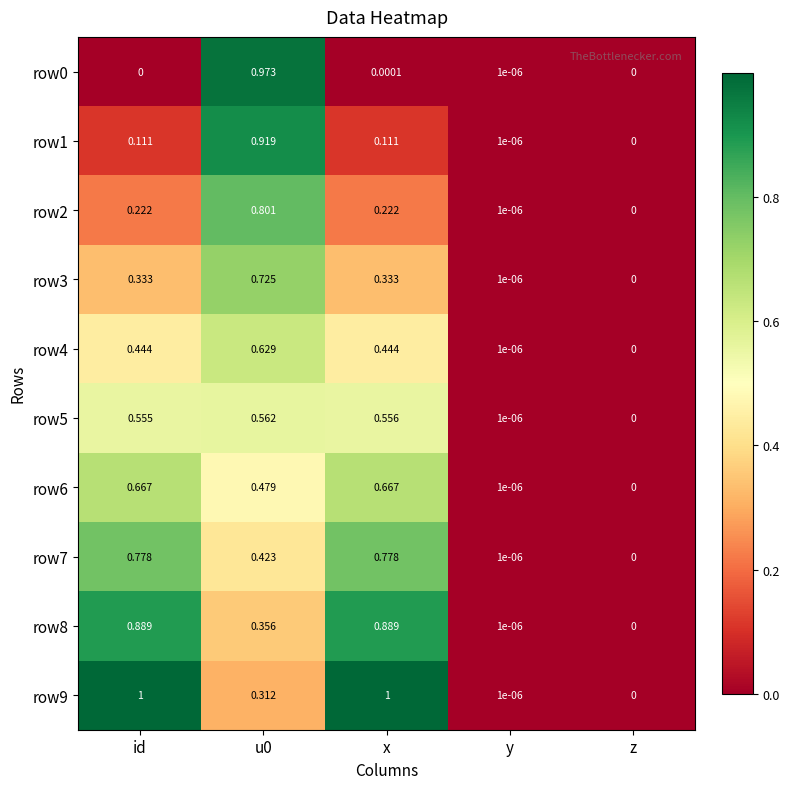

What is the total value across all series at u0?

6.2